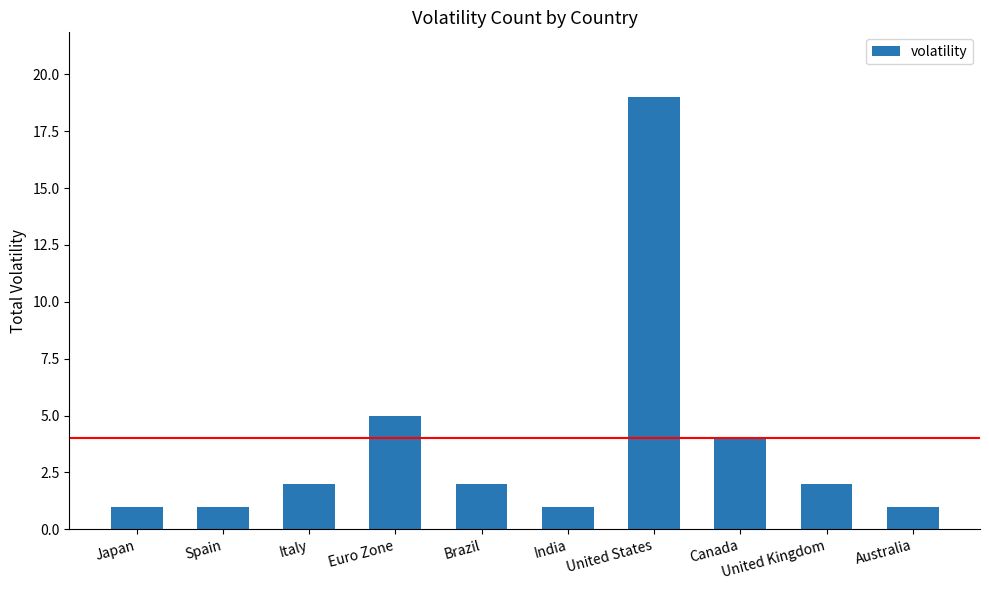

What is the value of the 3rd bar from the left?

2